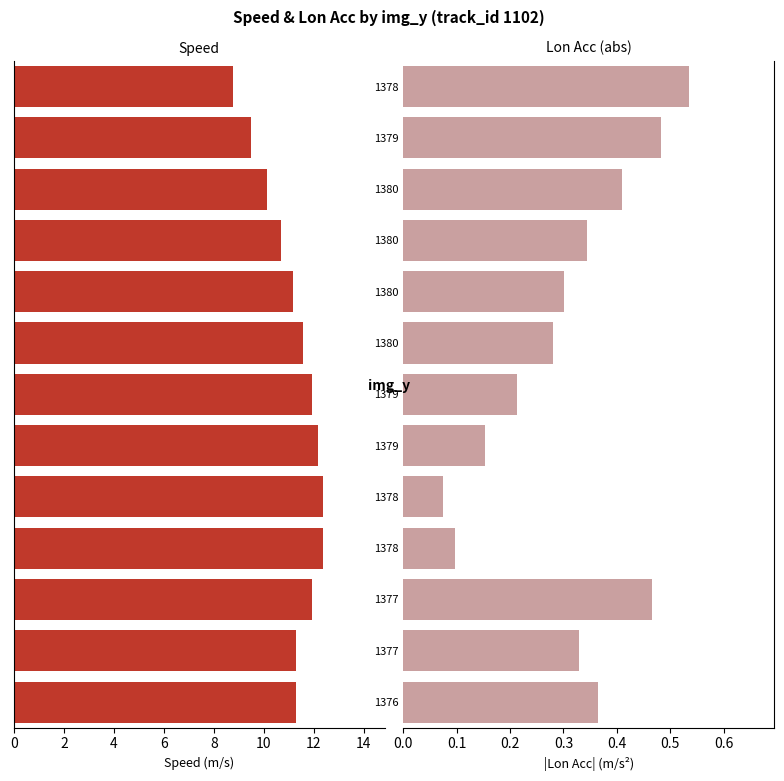

Between 1377 and 1378, which series saw the biggest shift?

speed